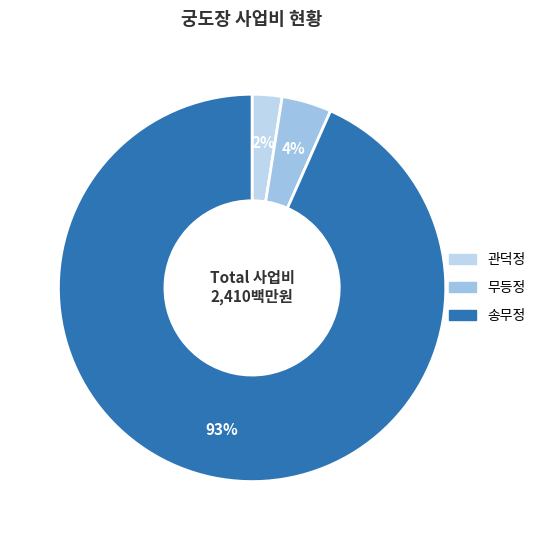

To the nearest percent, what percentage of the pie is 관덕정?

2%